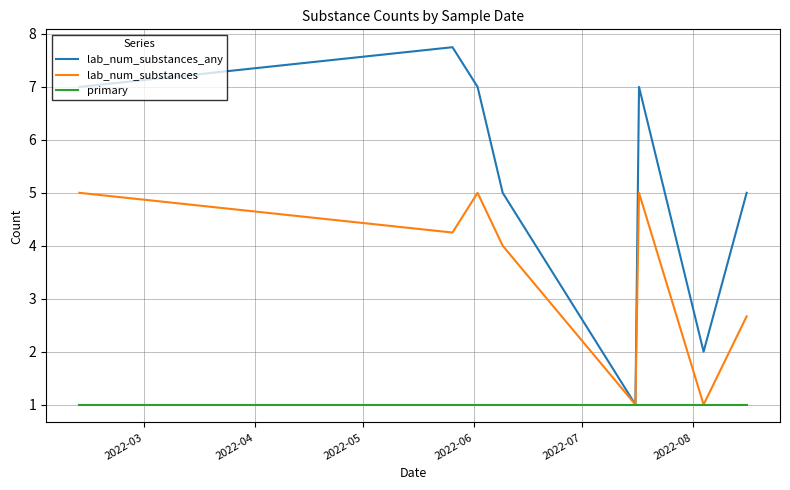

Rank the series by their average value, from highest to lowest.

lab_num_substances_any, lab_num_substances, primary